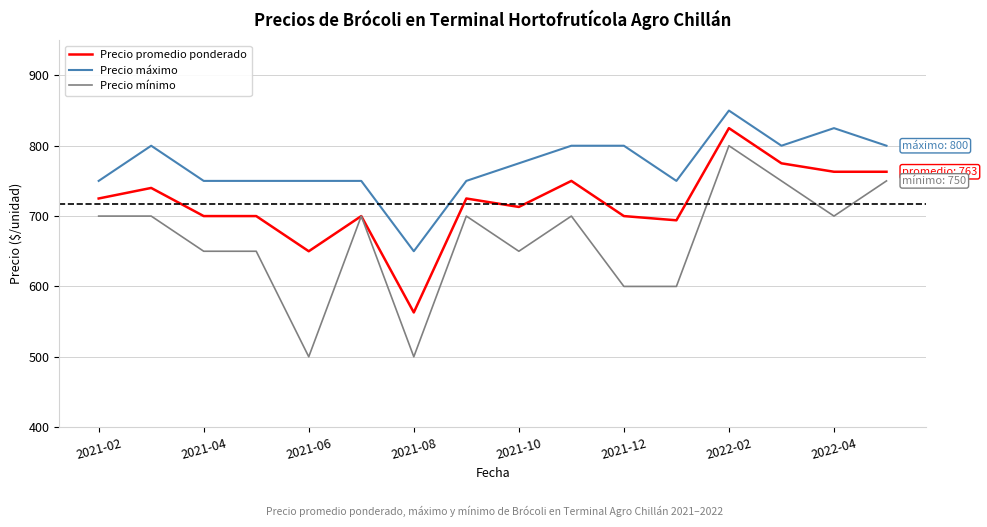

True or false: Precio máximo has more than 0 points higher than both neighbors.

True